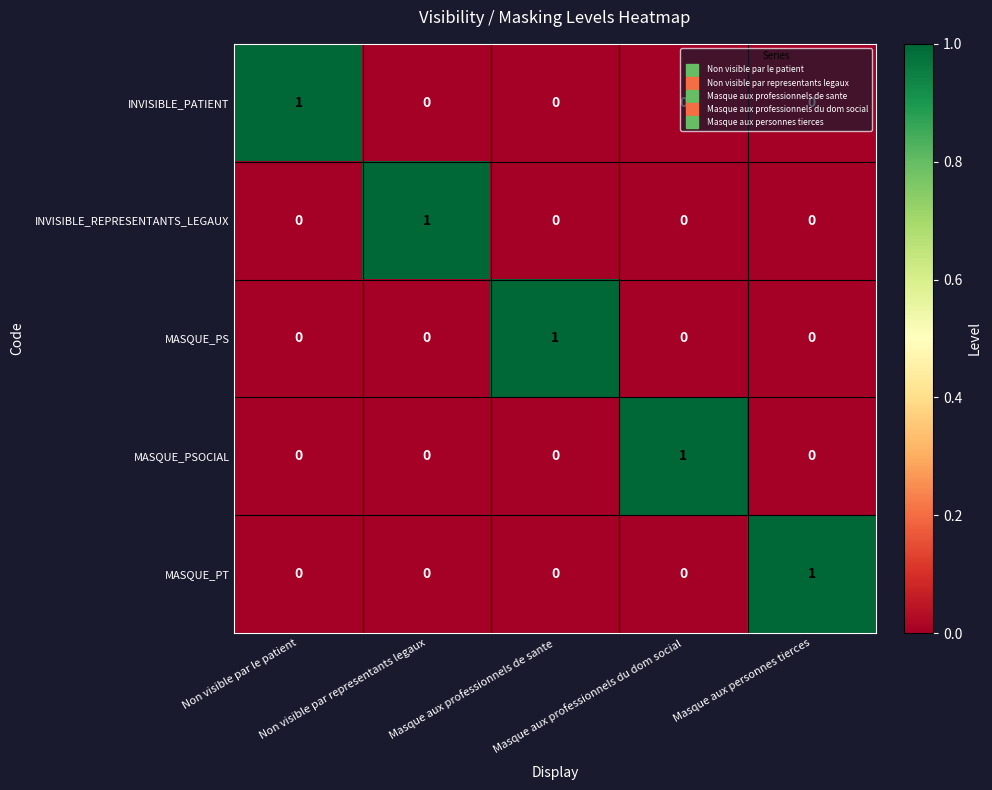

How many INVISIBLE_REPRESENTANTS_LEGAUX values are between 0 and 1?

5